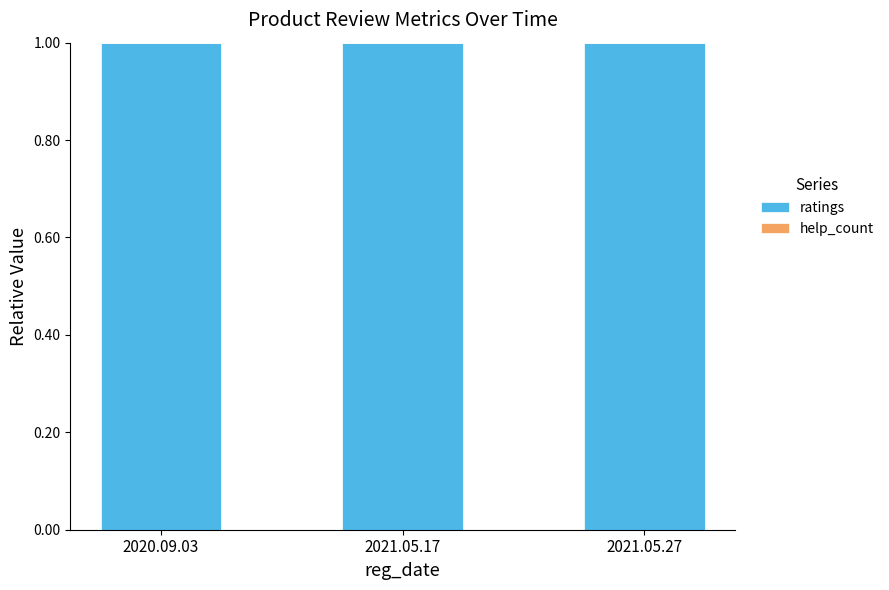

Reading left to right, extract all data points from this chart.

ratings: 2020.09.03=1	2021.05.17=1	2021.05.27=1
help_count: 2020.09.03=0	2021.05.17=0	2021.05.27=0